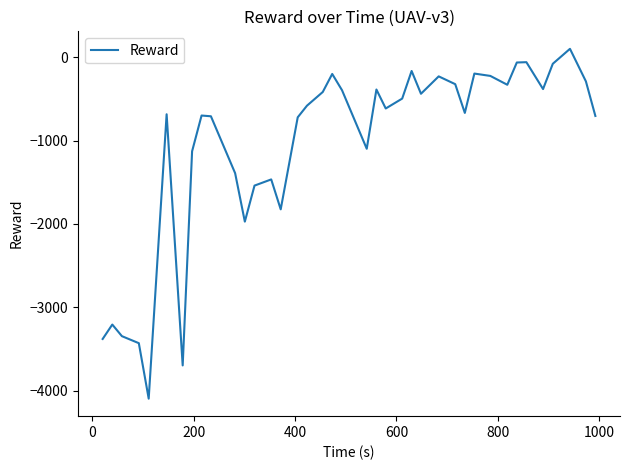

What is the difference between the maximum and minimum values?

4199.7